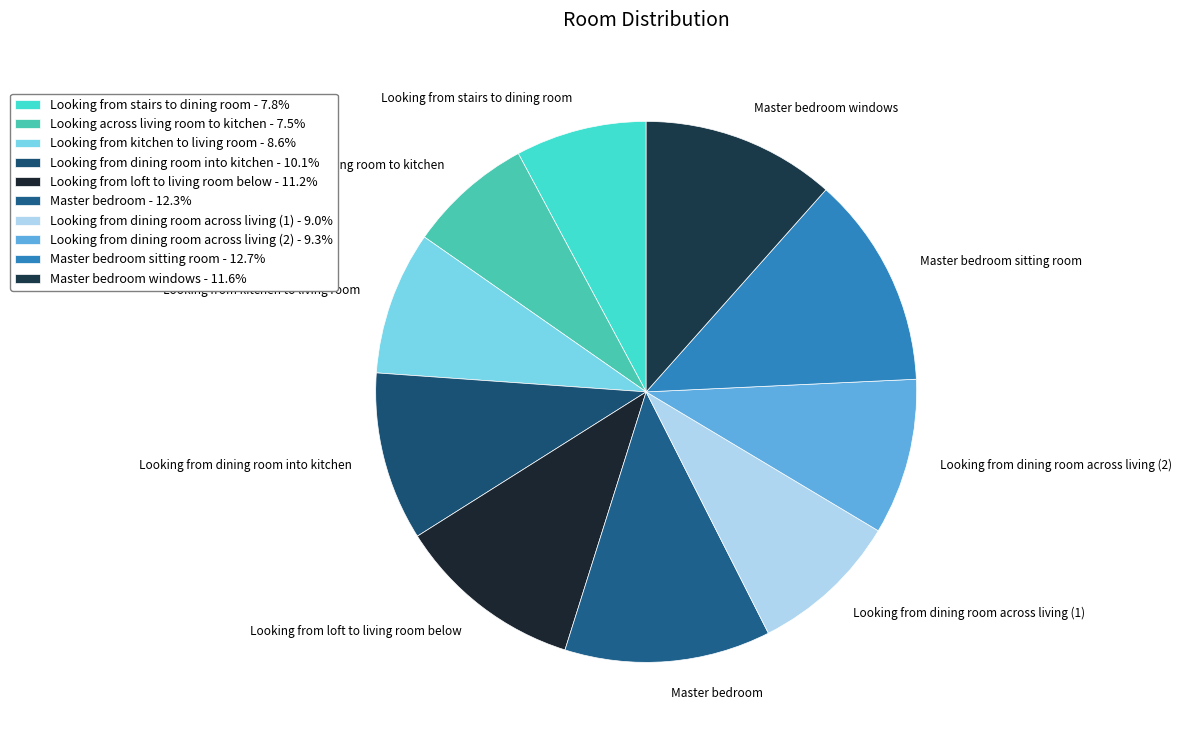

How many segments does this pie chart have?

10